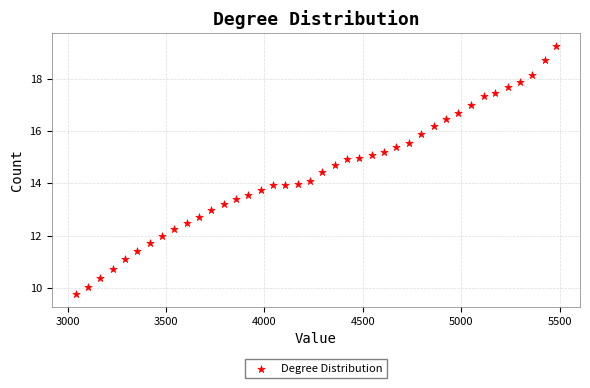

What is the range of Y values (max minus min)?

9.5